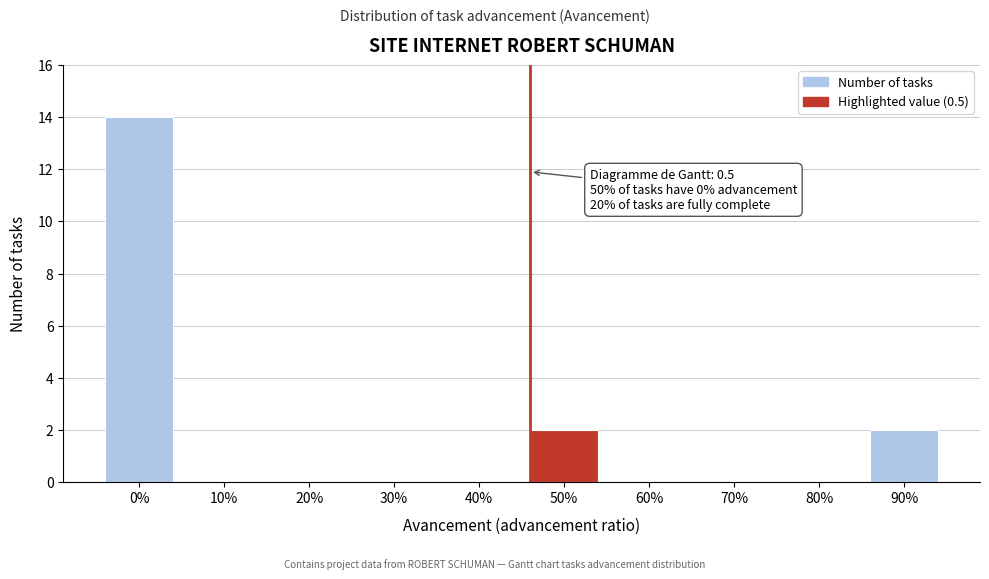

Reading left to right, what are all the values shown in this chart?

0%=14	10%=0	20%=0	30%=0	40%=0	50%=2	60%=0	70%=0	80%=0	90%=2